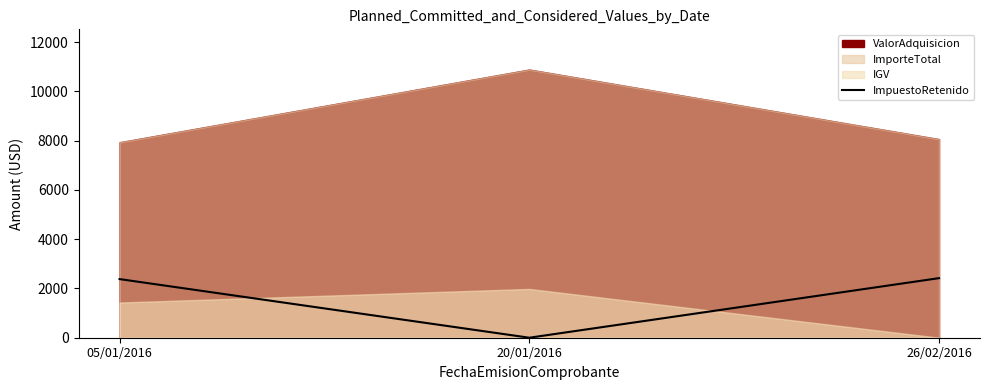

The value of ImpuestoRetenido at 26/02/2016 is 3326.8. True or false?

False